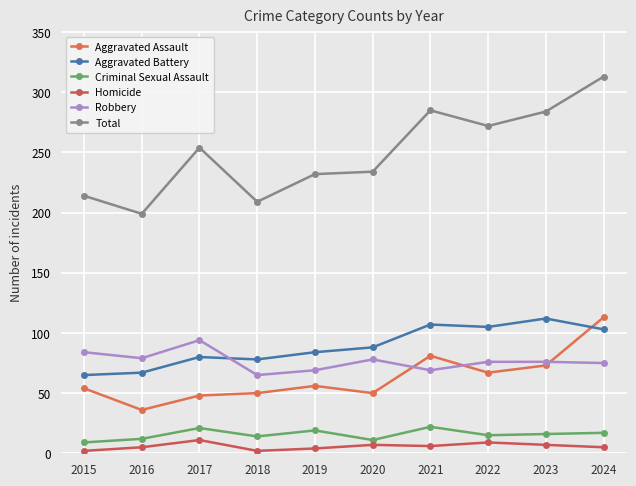

At which label does Total first exceed 254?

2021